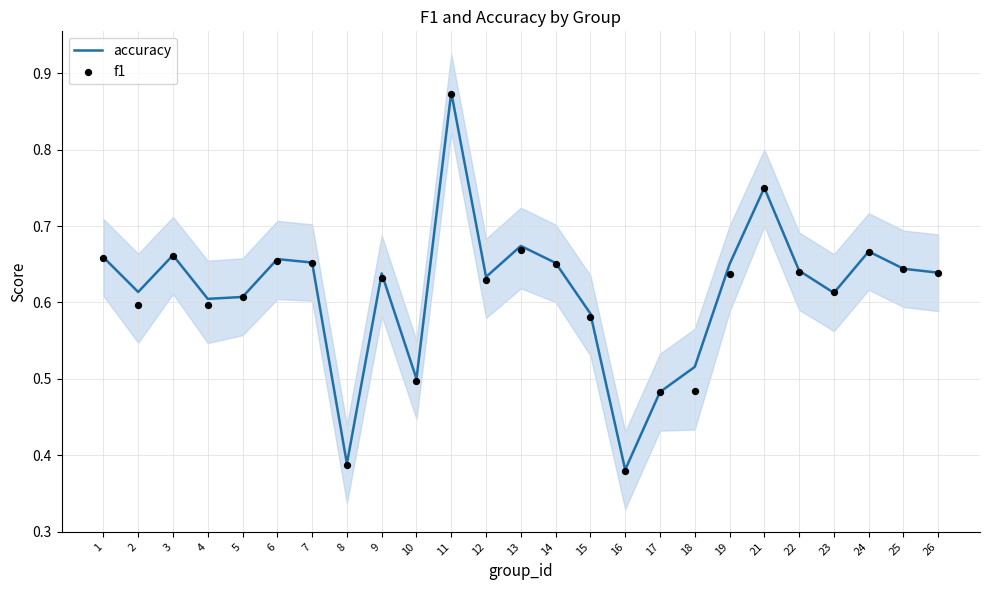

Which series has the largest total across all categories?

accuracy